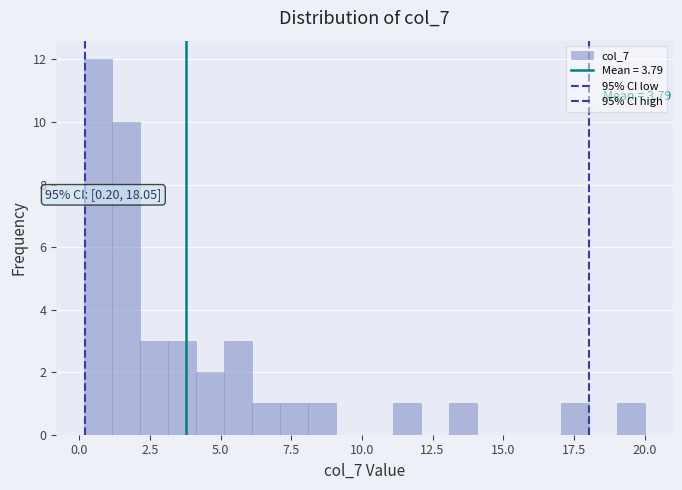

Read against the x-axis, roughly where is the centre of the tallest bar?

0.5